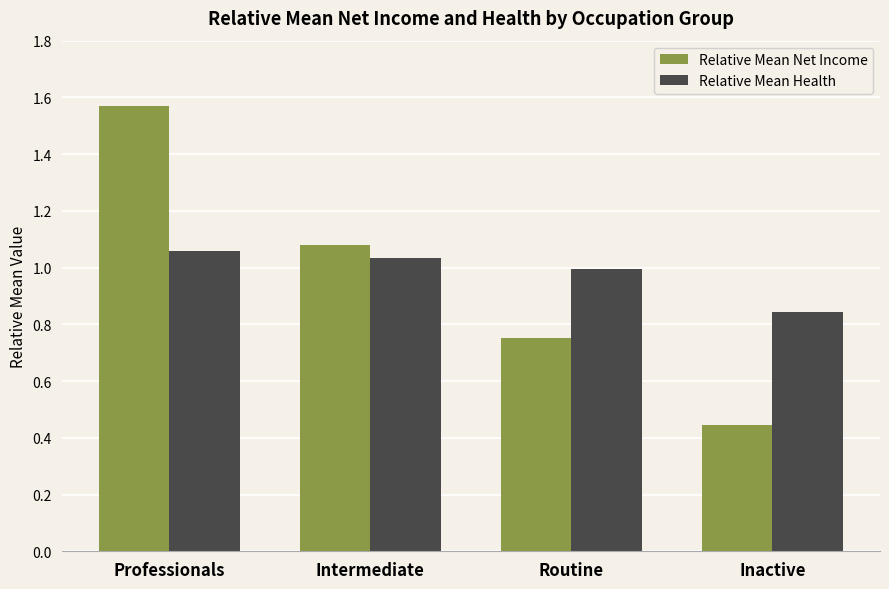

The Relative Mean Health series shows 1.0 at Routine. True or false?

True